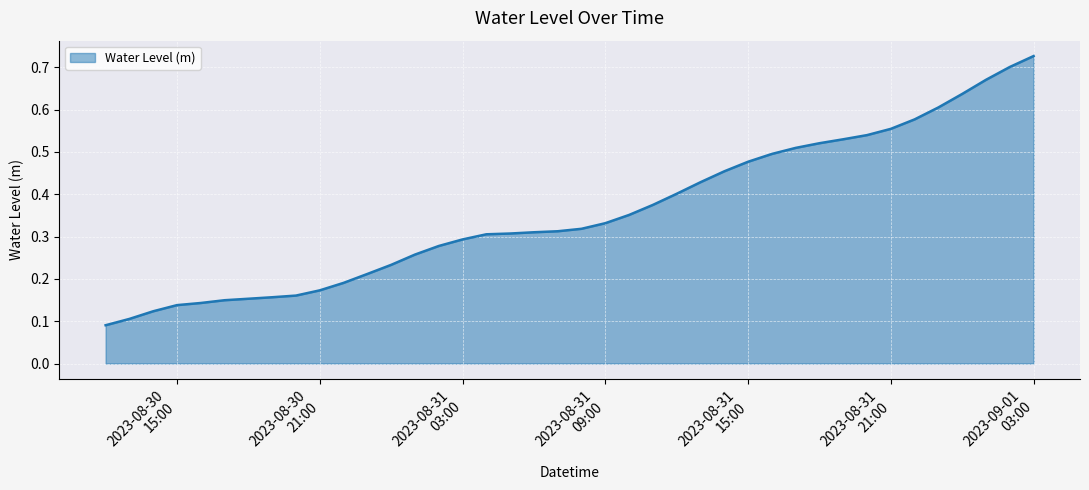

Which label corresponds to the smallest value in the chart?

2023-08-30 12:00